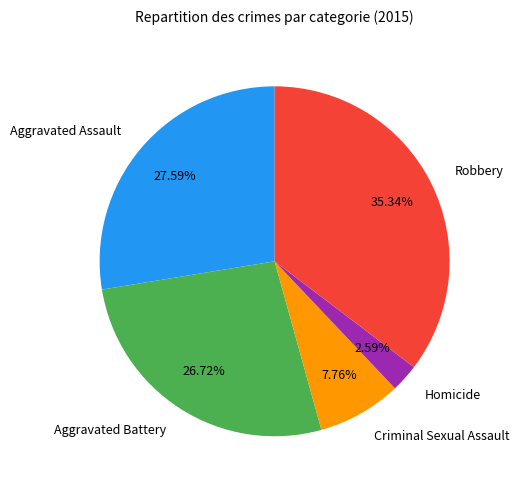

To the nearest percent, what portion does Aggravated Assault represent?

28%